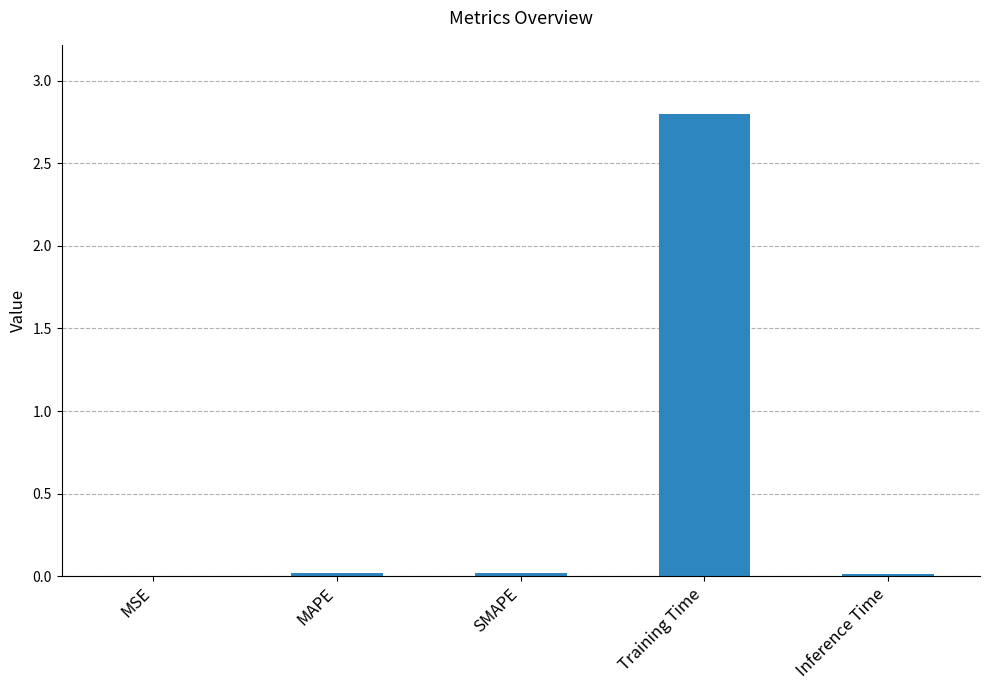

What is the greatest value displayed?

2.8